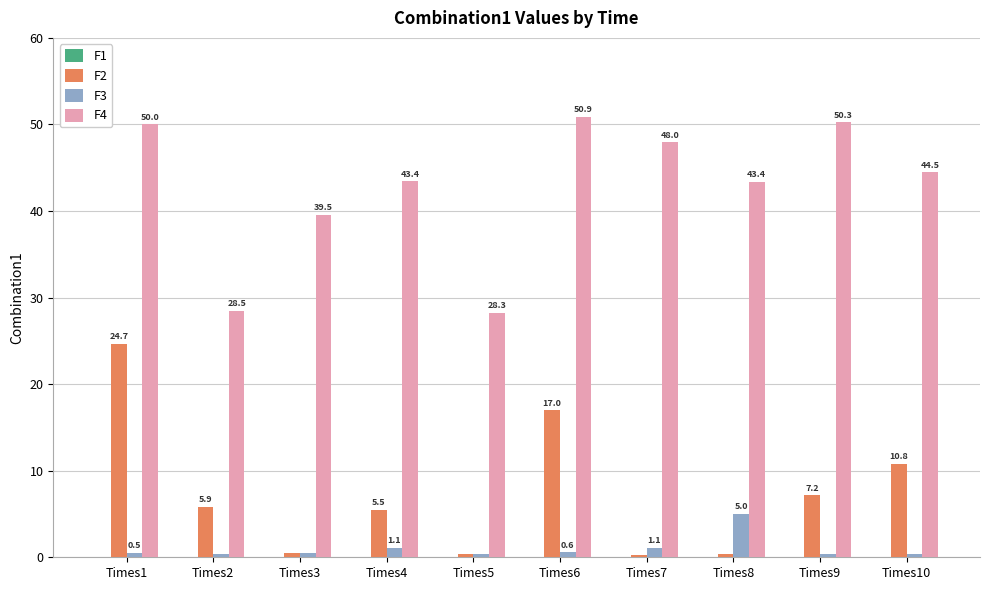

What is the total value across all series at Times7?

49.3